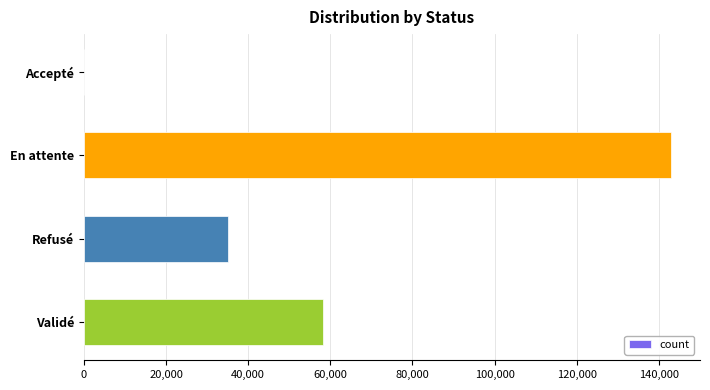

Between Validé and Accepté, which is larger?

Validé